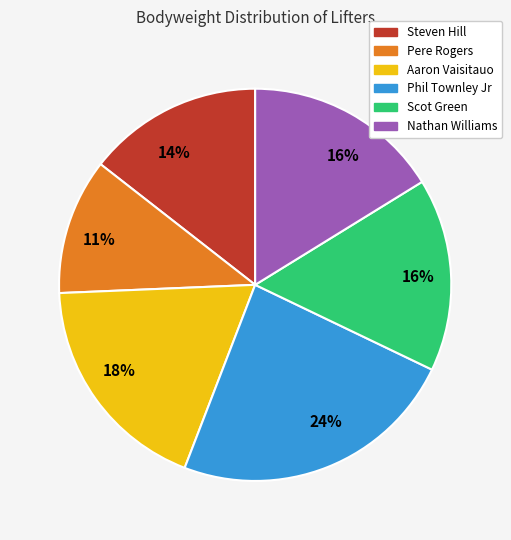

Does Phil Townley Jr represent more than half of the total?

No